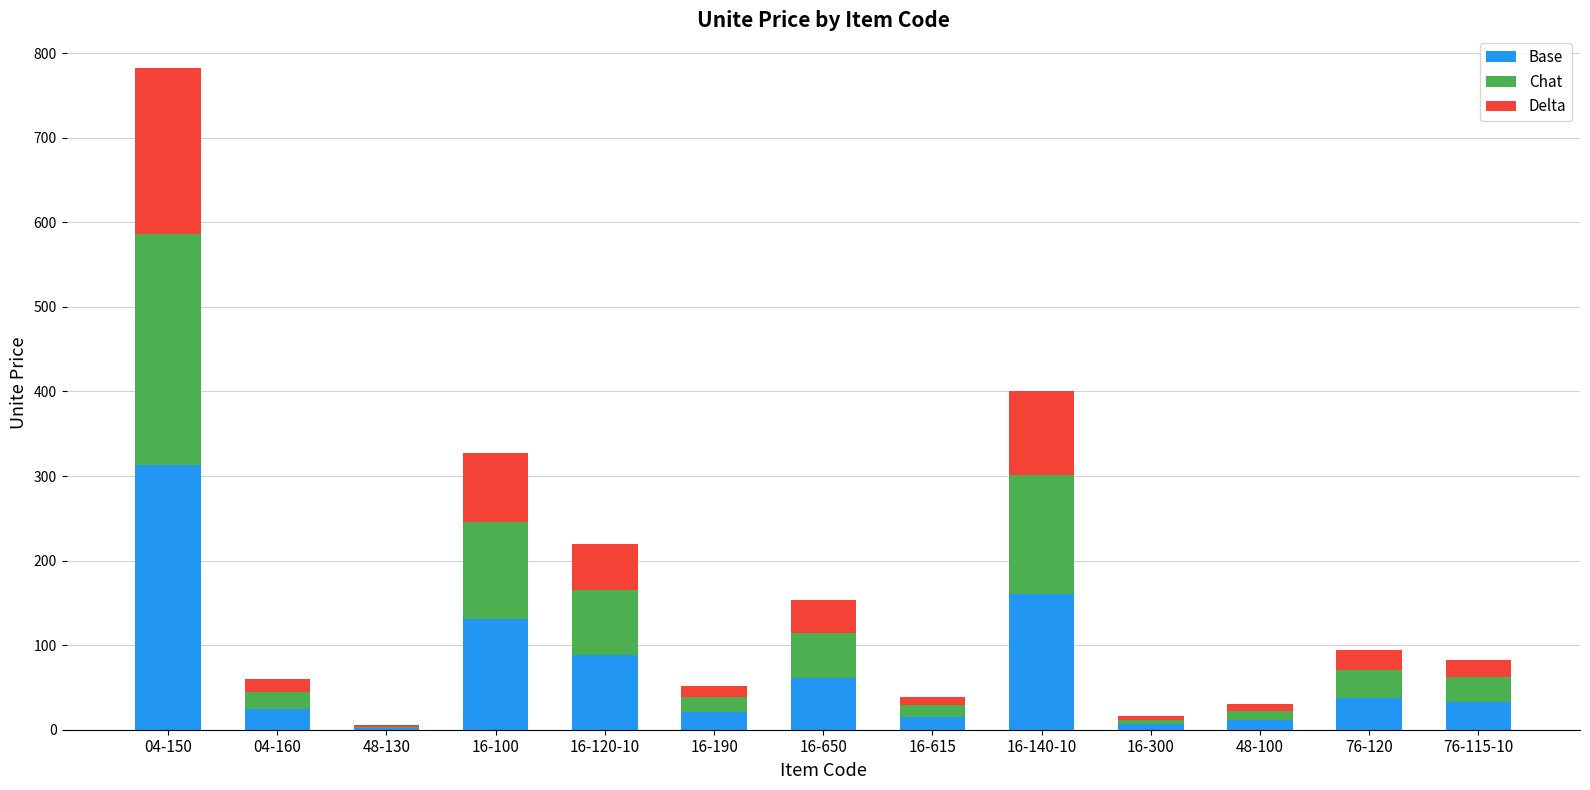

At which label does Base reach its peak?

04-150